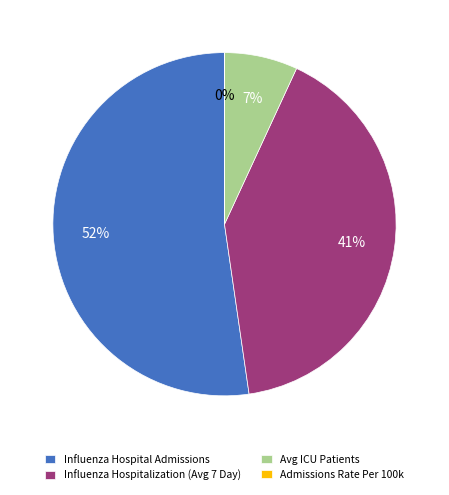

Is it true that Influenza Hospital Admissions is 52% of the pie?

True